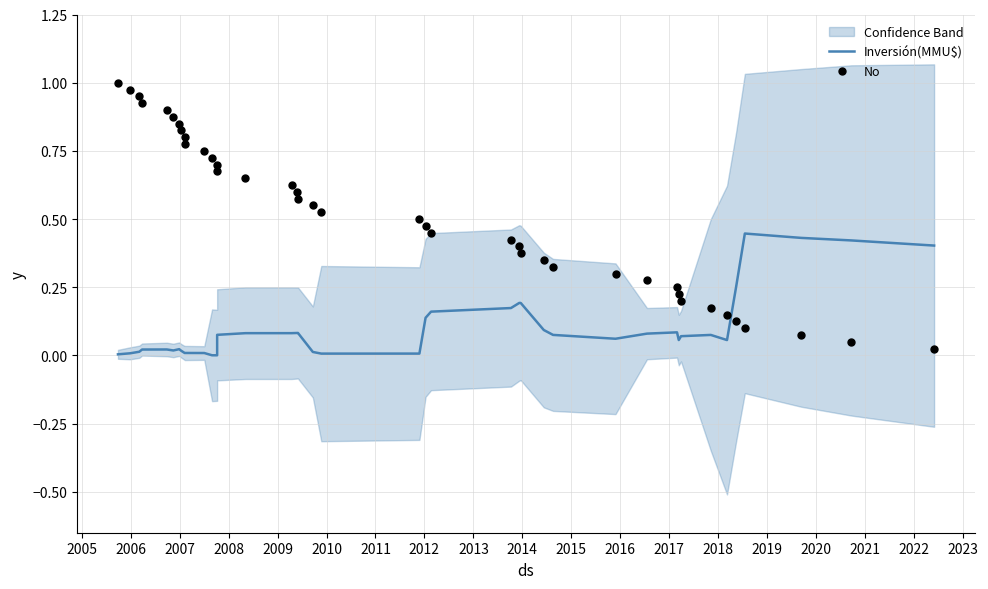

Which series has the largest Y range (max minus min)?

No